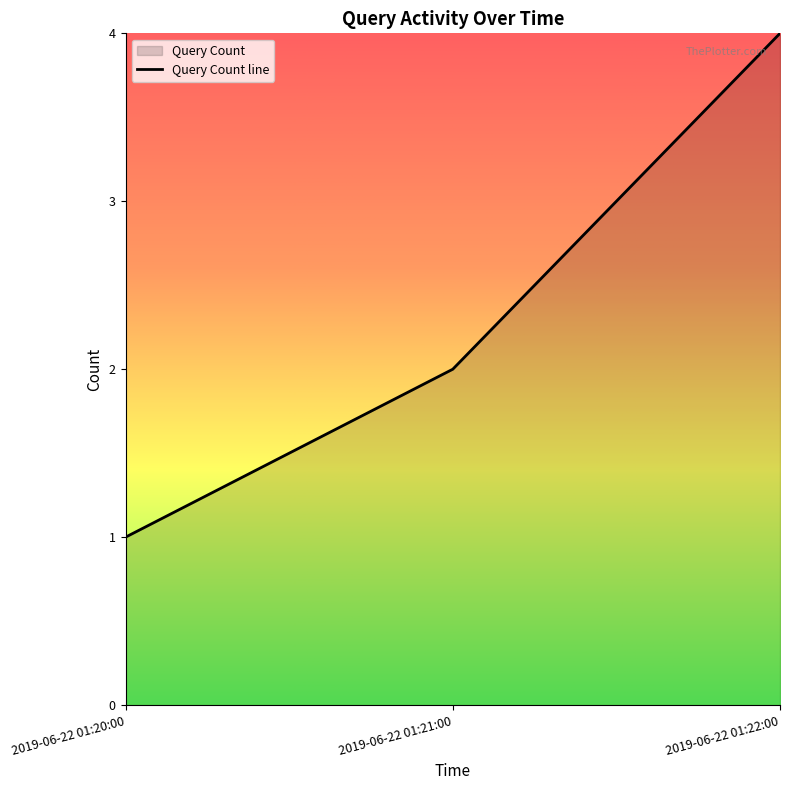

Does the chart display data point markers on the line(s)?

No